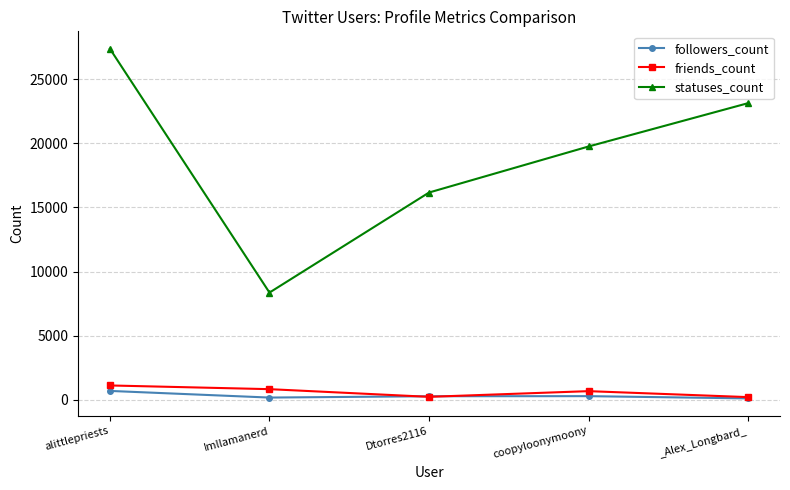

True or false: followers_count and statuses_count cross at least once.

False